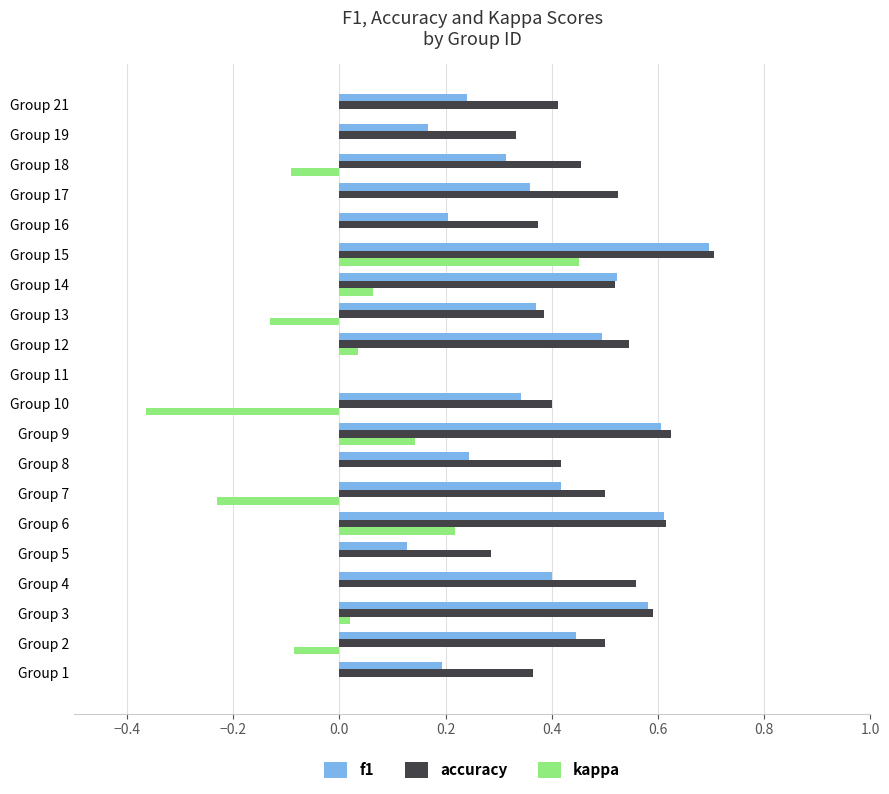

The value of kappa at Group 14 is 0.0. True or false?

False